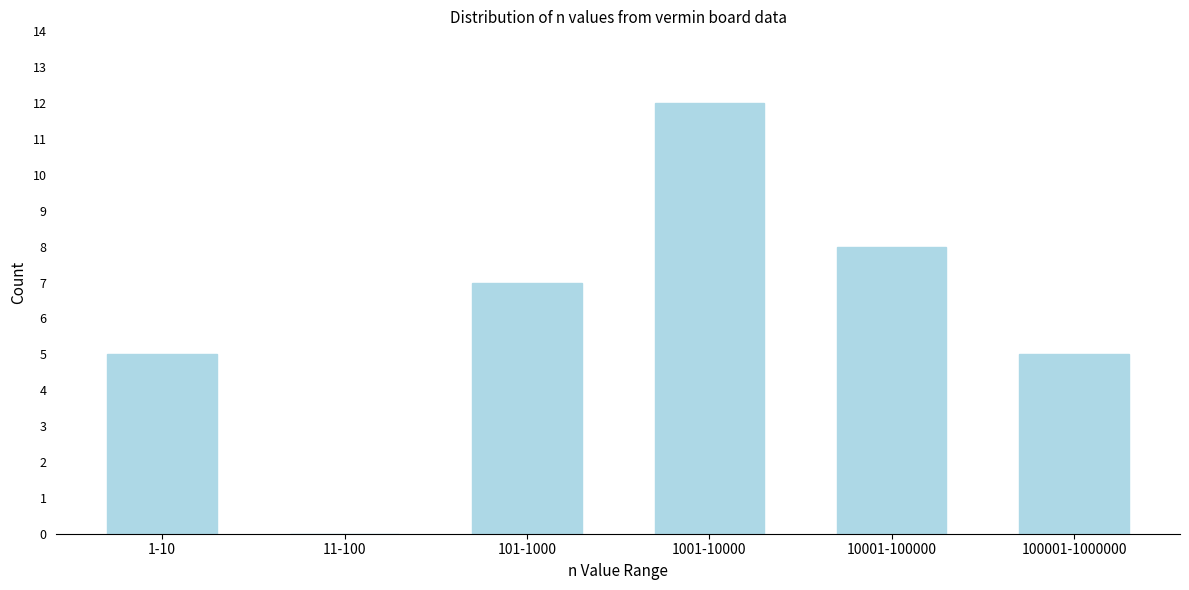

Reading left to right, what are all the values shown in this chart?

1-10=5	11-100=0	101-1000=7	1001-10000=12	10001-100000=8	100001-1000000=5